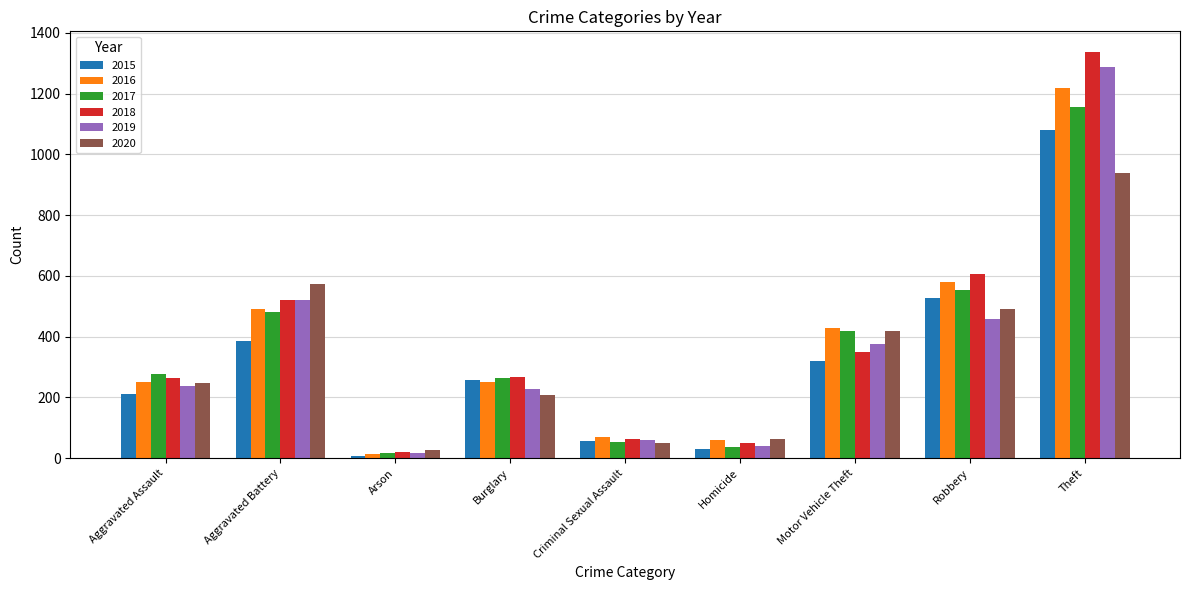

Rank the categories by 2020 value from lowest to highest.

Arson, Criminal Sexual Assault, Homicide, Burglary, Aggravated Assault, Motor Vehicle Theft, Robbery, Aggravated Battery, Theft